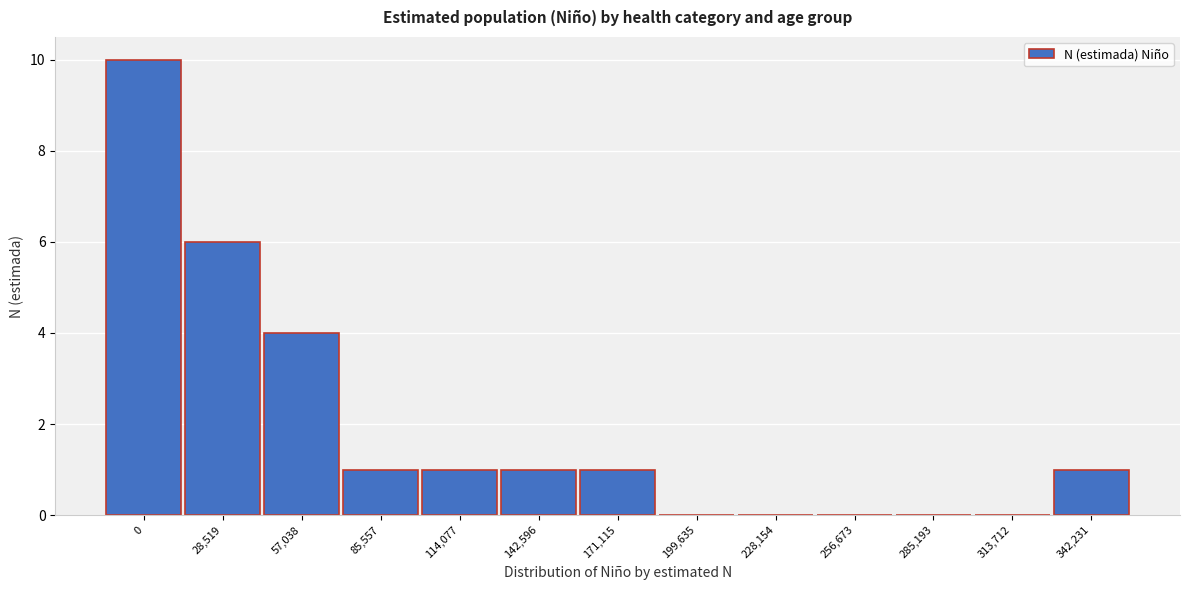

Reading left to right, transcribe all the data shown in this chart.

0=10	28,519=6	57,038=4	85,557=1	114,077=1	142,596=1	171,115=1	199,635=0	228,154=0	256,673=0	285,193=0	313,712=0	342,231=1